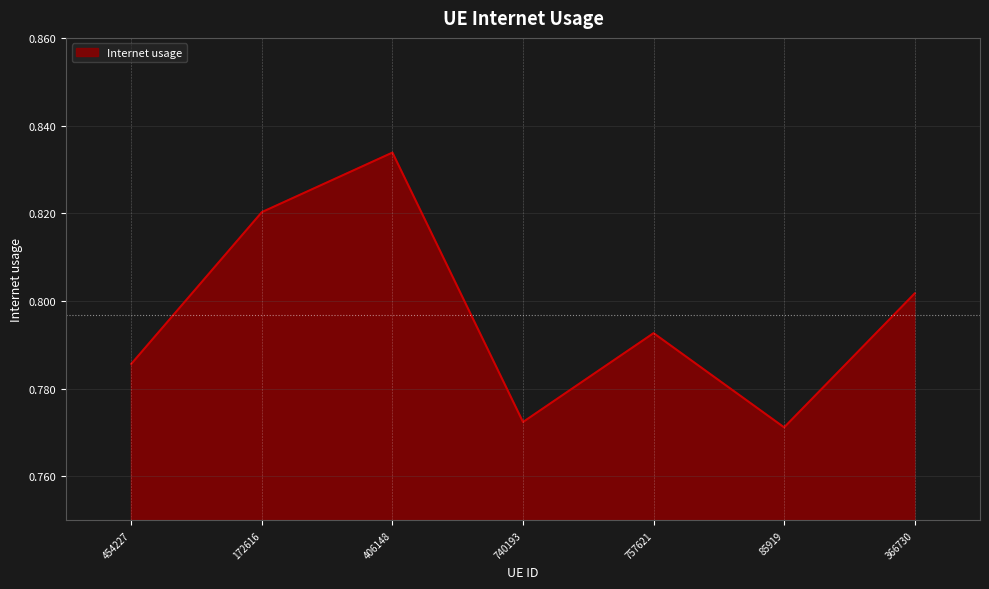

The chart shows a value of 1.2 at 406148. True or false?

False